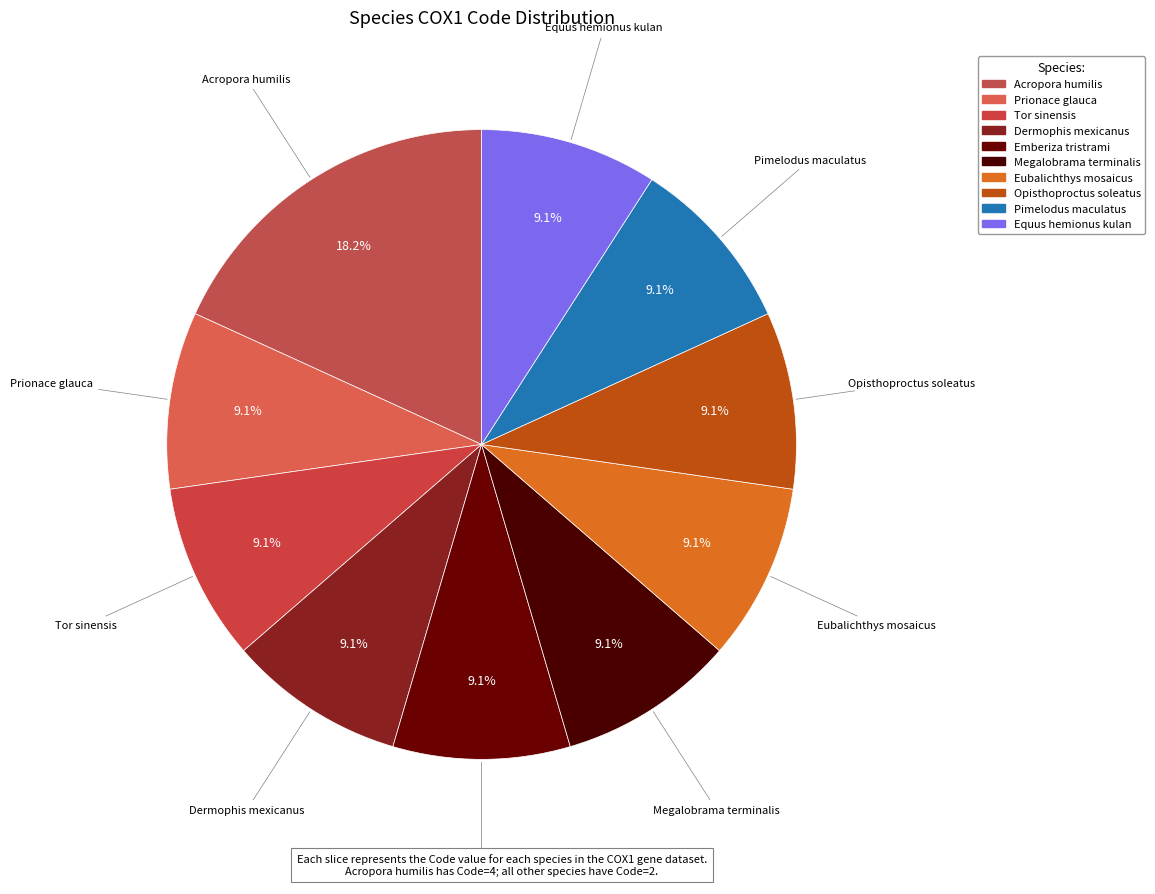

How many slices are in this pie chart?

10